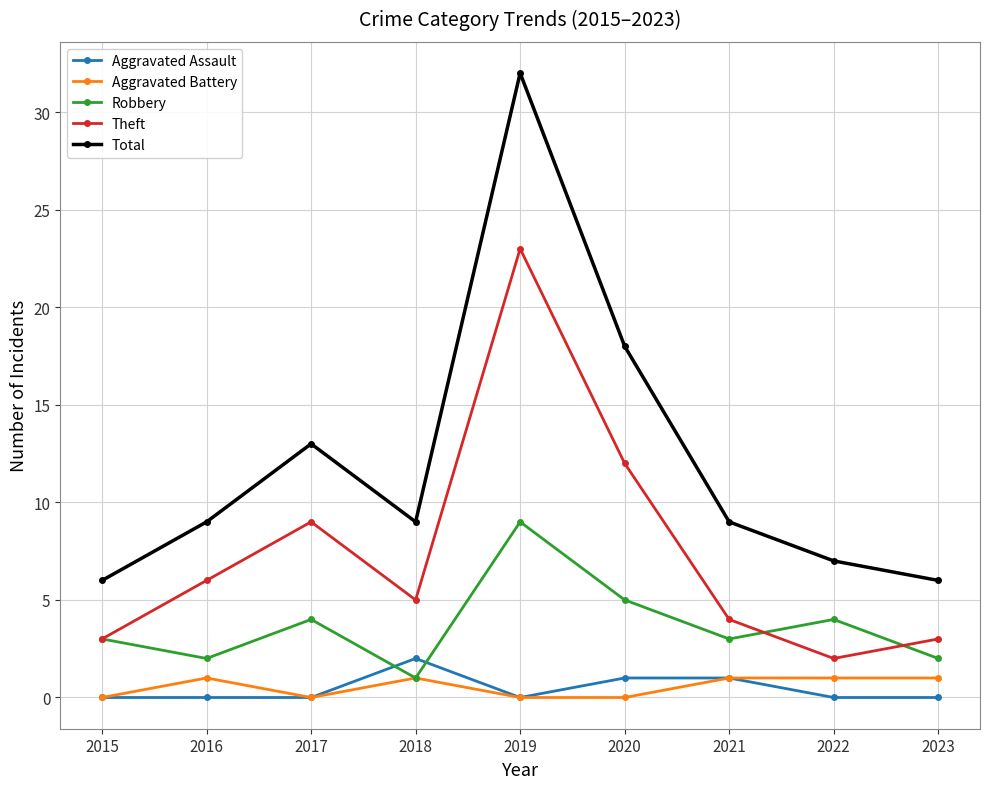

The value of Total at 2016 is 9. True or false?

True